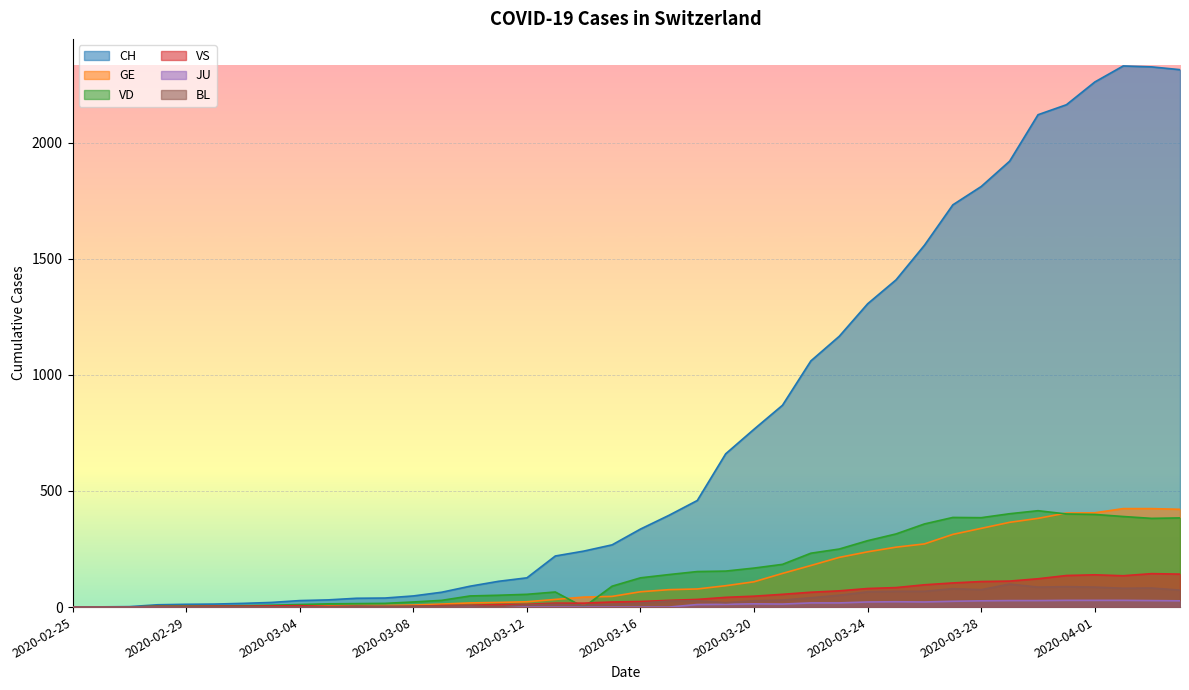

At which category is the sum across all series the highest?

2020-04-02